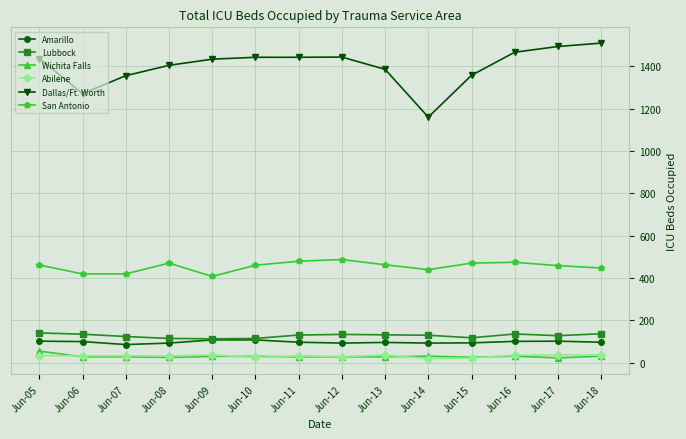

In Amarillo, how many points are lower than both neighbors (excluding endpoints)?

3